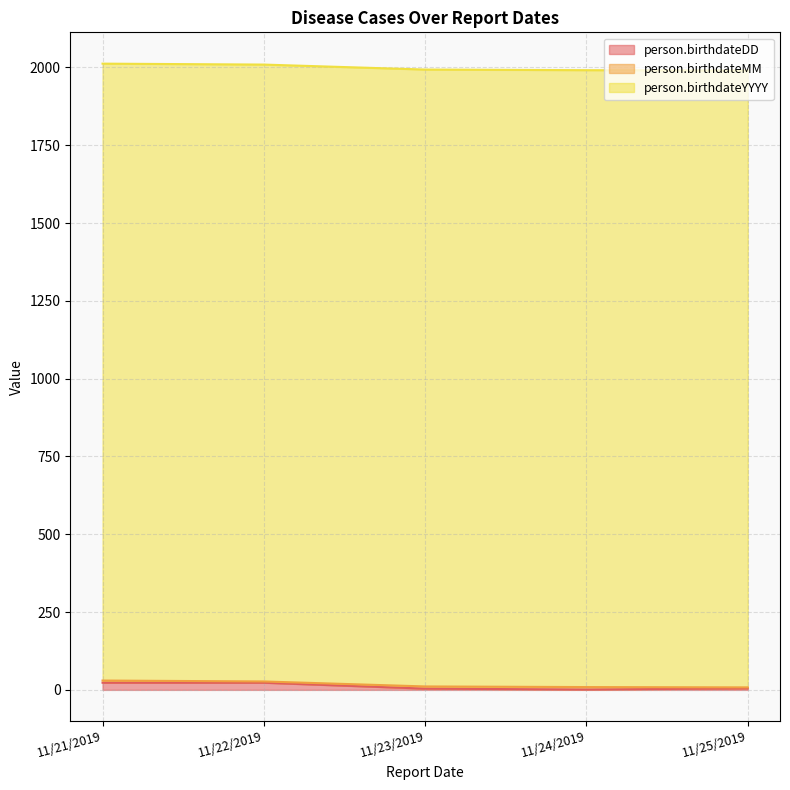

Read the person.birthdateYYYY value at 11/25/2019.

1982